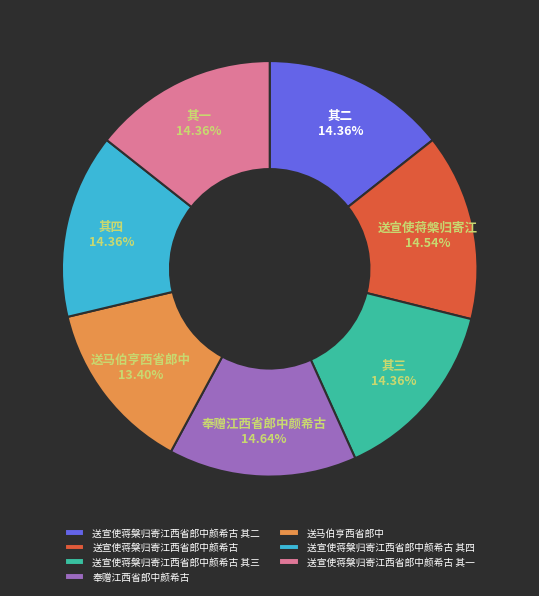

What is the smallest slice in the pie chart?

送马伯亨西省郎中